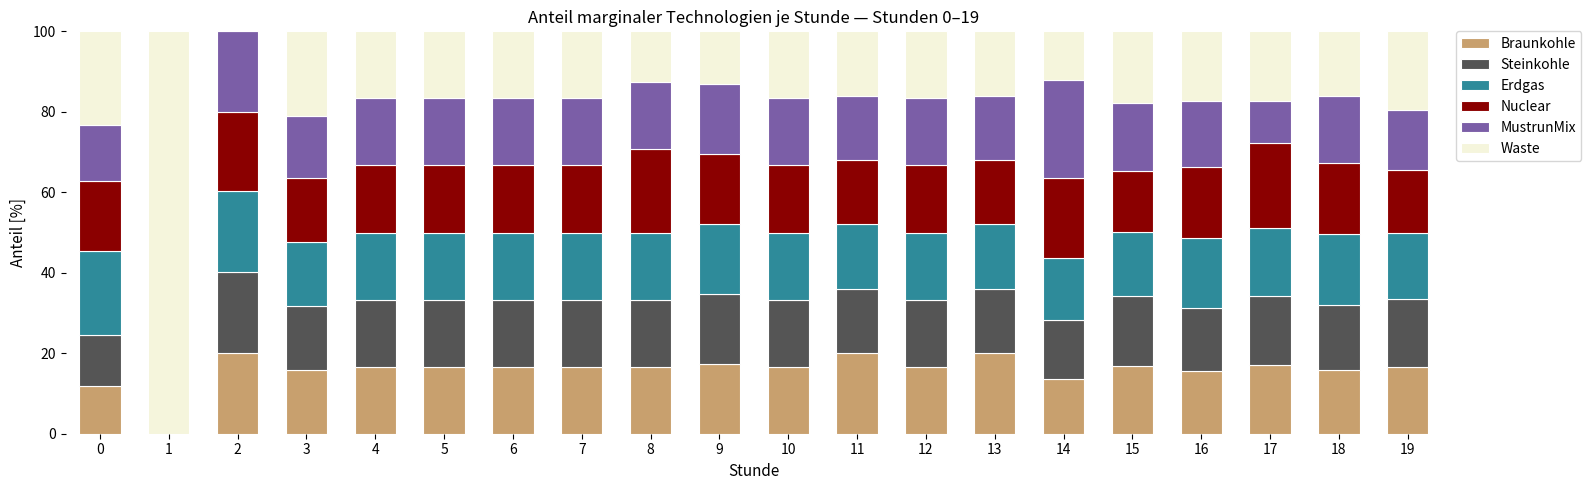

What is the total value across all series at 18?

100.0